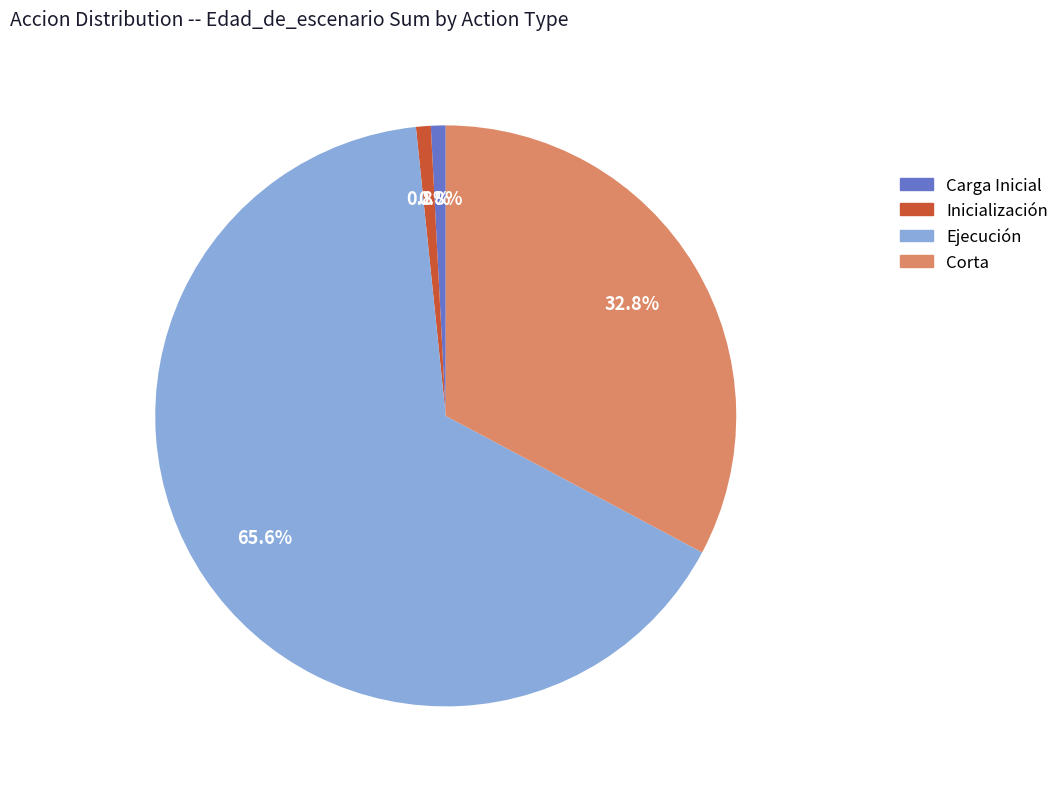

Count the number of slices in the pie.

4